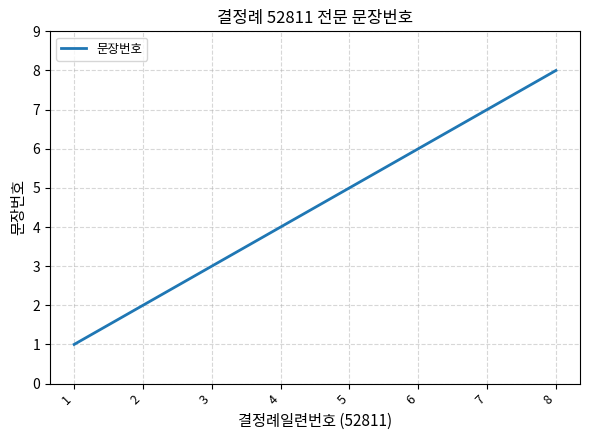

Which category has the highest value across all series?

8